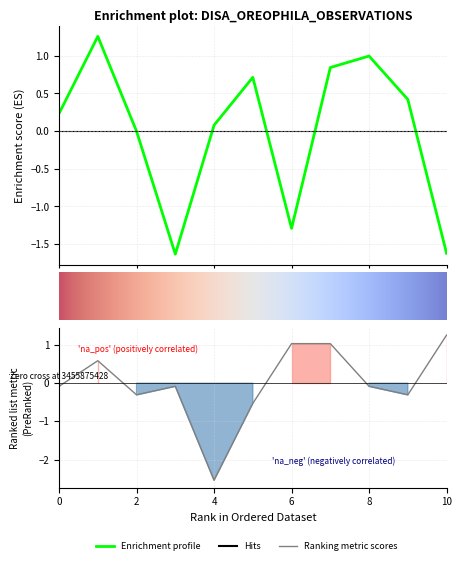

Reading right to left, list all the values displayed in this chart.

lon: -1.6	0.4	1.0	0.8	-1.3	0.7	0.1	-1.6	-0.0	1.3	0.2
year: 1.3	-0.3	-0.1	1.0	1.0	-0.5	-2.5	-0.1	-0.3	0.6	-0.1